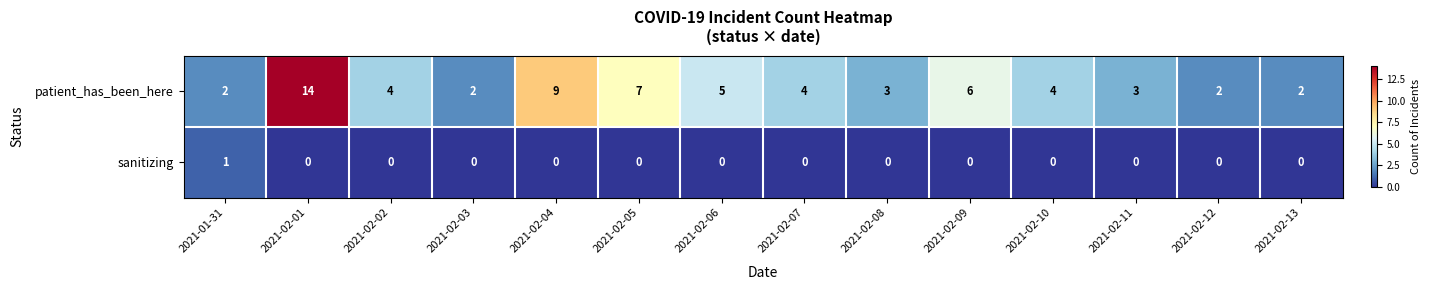

Reading left to right, extract all data points from this chart.

patient_has_been_here: 2	14	4	2	9	7	5	4	3	6	4	3	2	2
sanitizing: 1	0	0	0	0	0	0	0	0	0	0	0	0	0